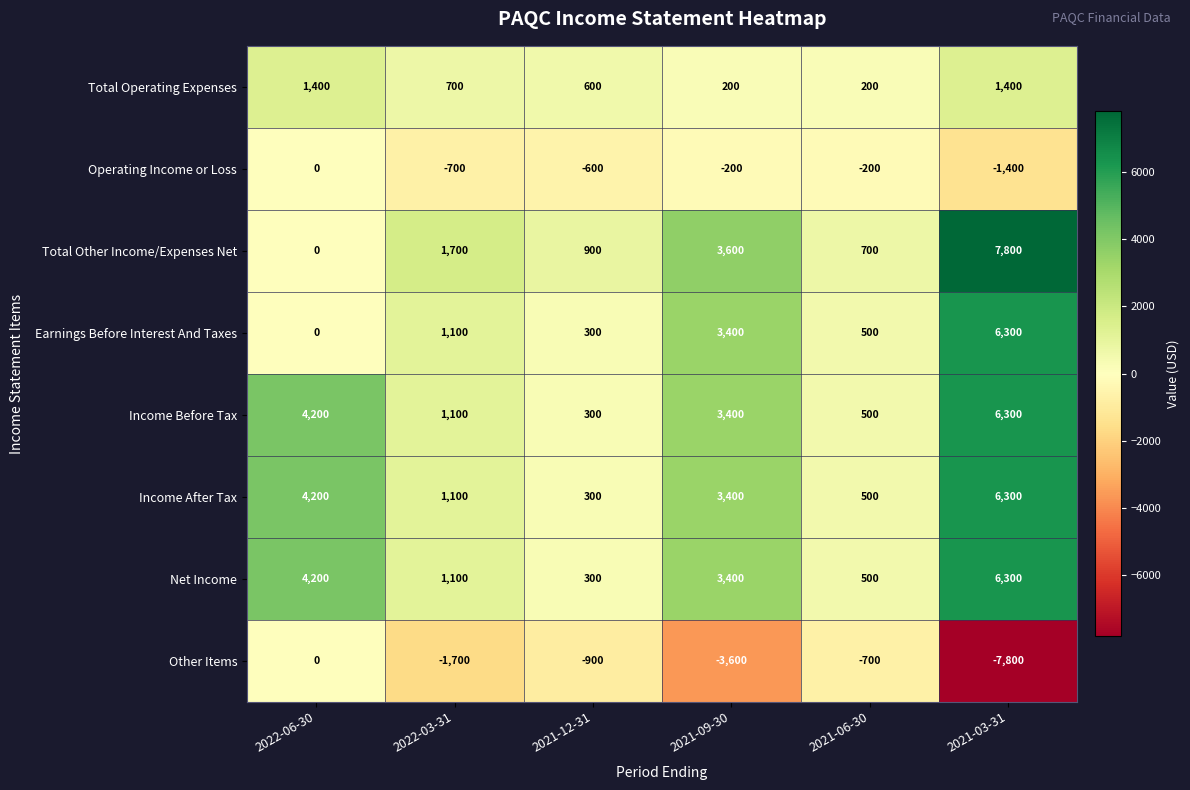

At which label does Income Before Tax reach its minimum?

2021-12-31